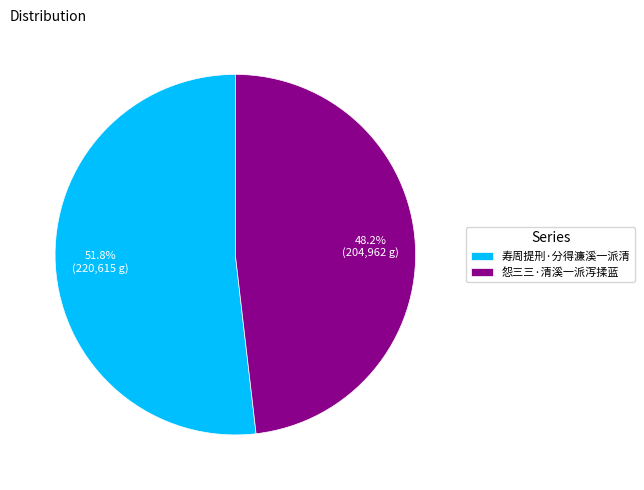

Approximately how many times larger is the value at 寿周提刑·分得濂溪一派清 compared to 怨三三·清溪一派泻揉蓝?

1.1